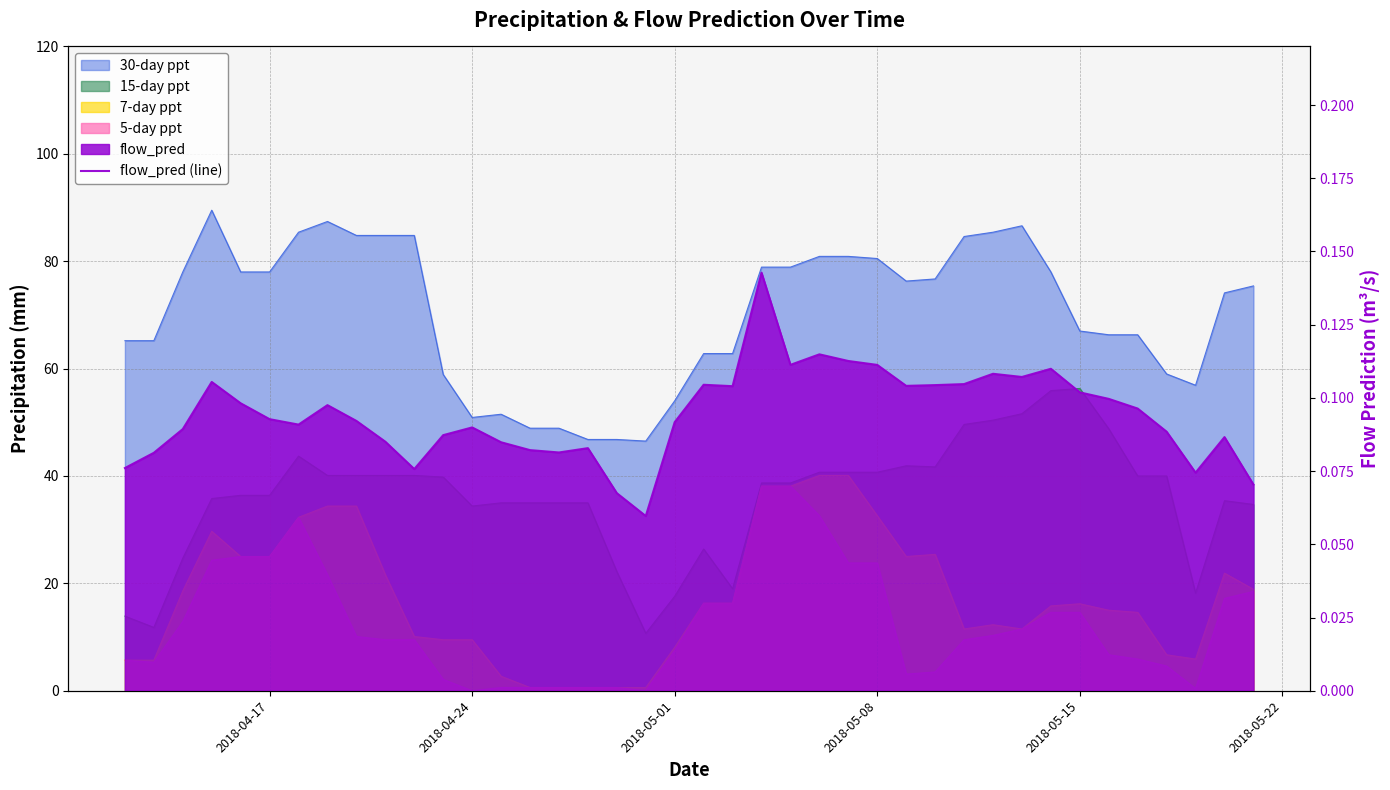

Reading left to right, what are all the values shown in this chart?

0.1	0.1	0.1	0.1	0.1	0.1	0.1	0.1	0.1	0.1	0.1	0.1	0.1	0.1	0.1	0.1	0.1	0.1	0.1	0.1	0.1	0.1	0.1	0.1	0.1	0.1	0.1	0.1	0.1	0.1	0.1	0.1	0.1	0.1	0.1	0.1	0.1	0.1	0.1	0.1